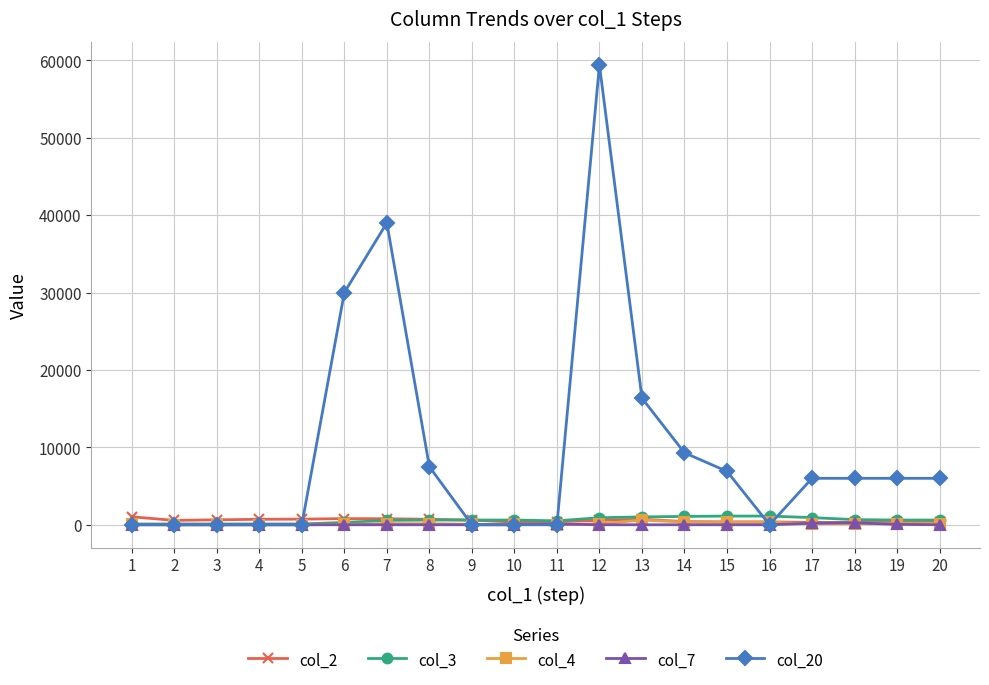

Which series has the largest range (max minus min)?

col_20